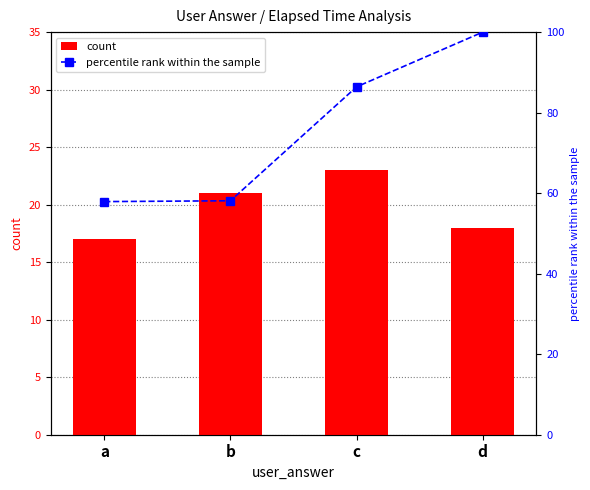

At which label is percentile rank within the sample closest to 78?

c